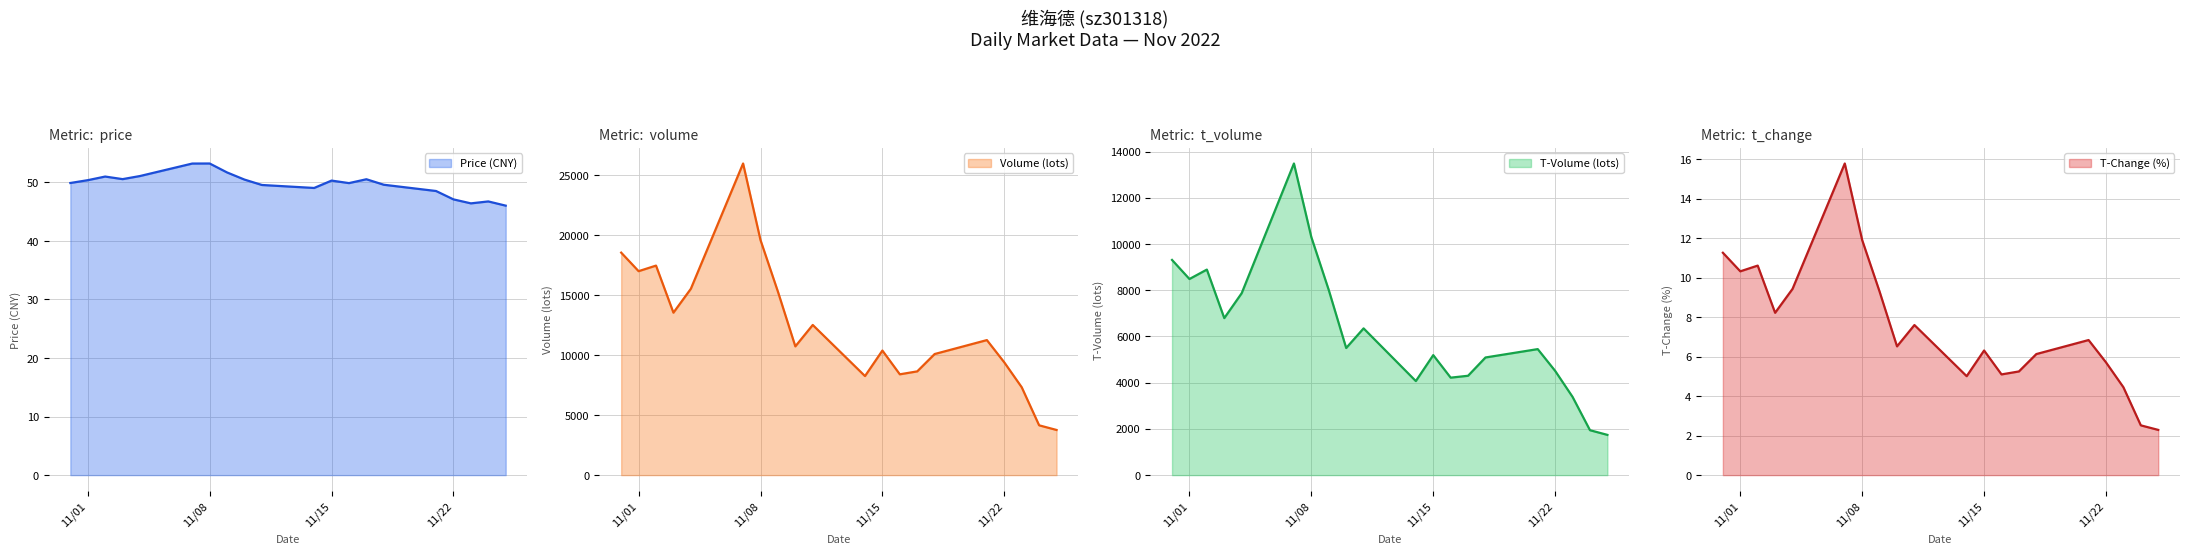

At how many categories does at least one series exceed 21538?

1